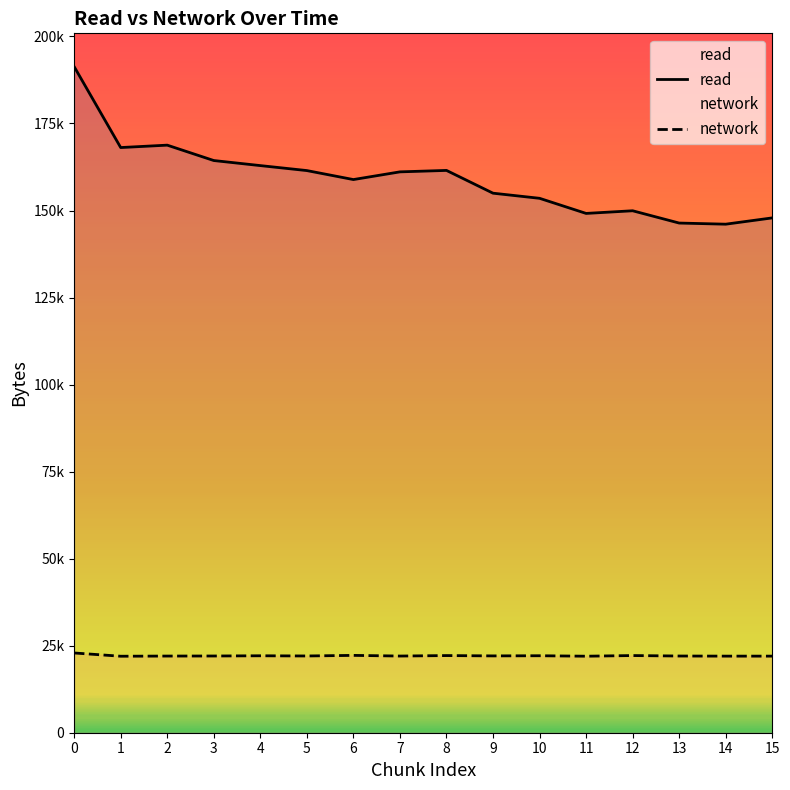

What is the value of the read point at the 1st from the left?

191330